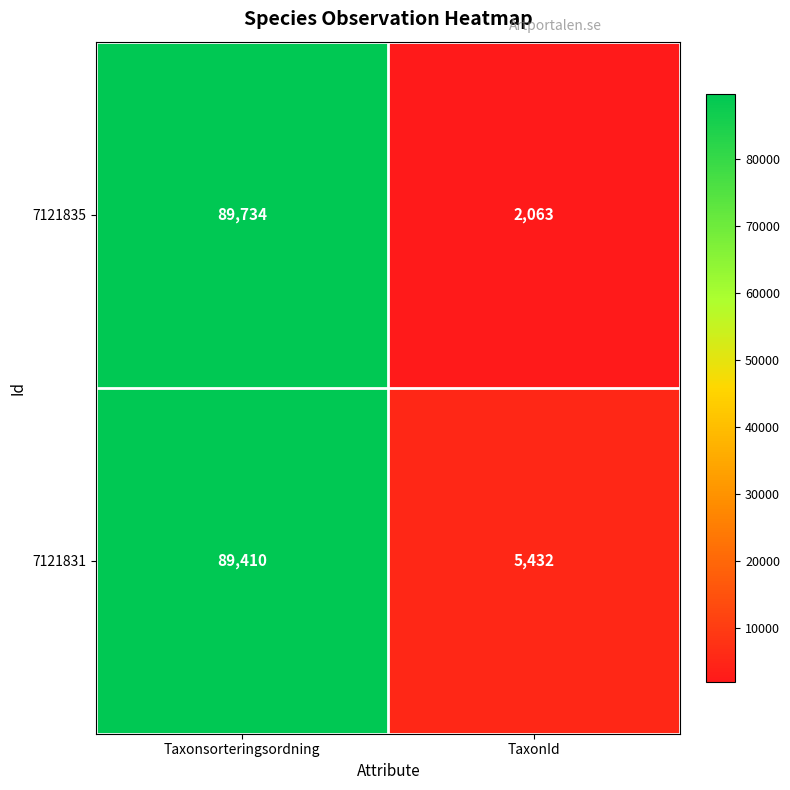

Which label corresponds to the smallest value in the chart?

TaxonId